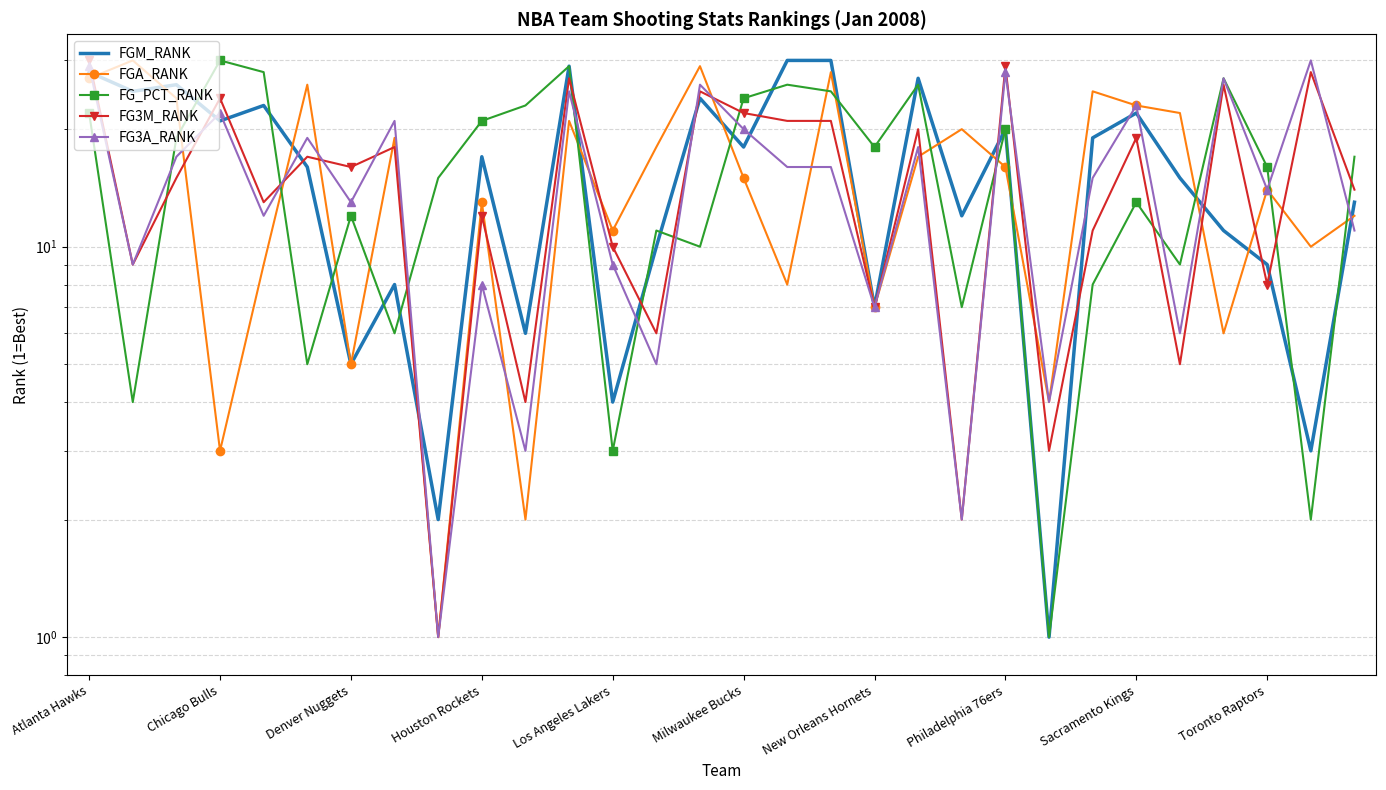

True or false: FGA_RANK has a value of 3 at Philadelphia 76ers.

False